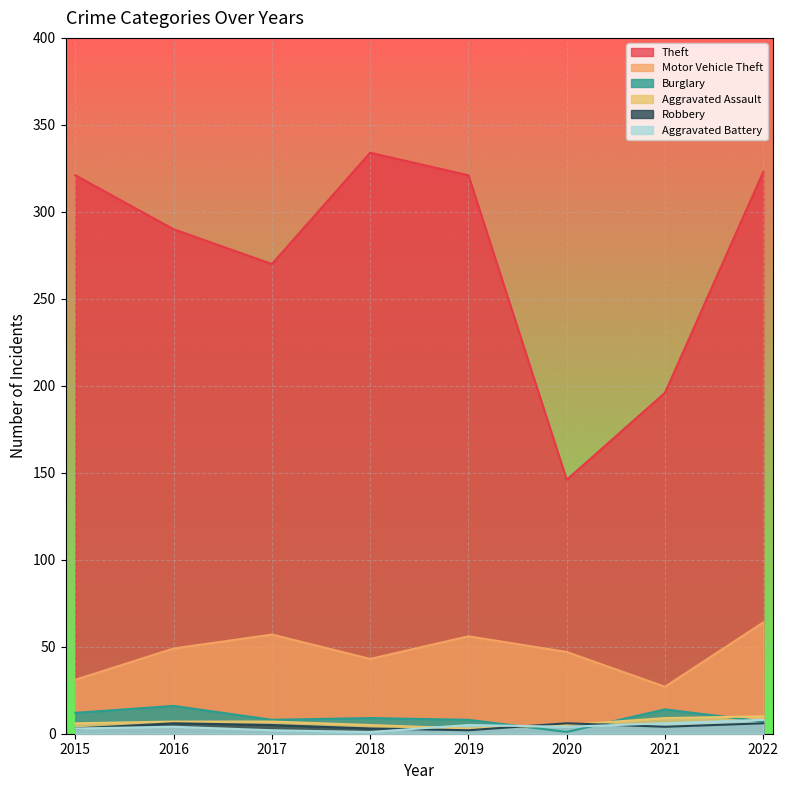

Reading right to left, transcribe all the data shown in this chart.

Theft: 323	196	146	321	334	270	290	321
Motor Vehicle Theft: 64	27	47	56	43	57	49	31
Burglary: 7	14	1	8	9	8	16	12
Aggravated Assault: 10	9	5	3	5	7	7	6
Robbery: 6	4	6	2	3	5	6	3
Aggravated Battery: 8	6	4	5	1	2	4	3